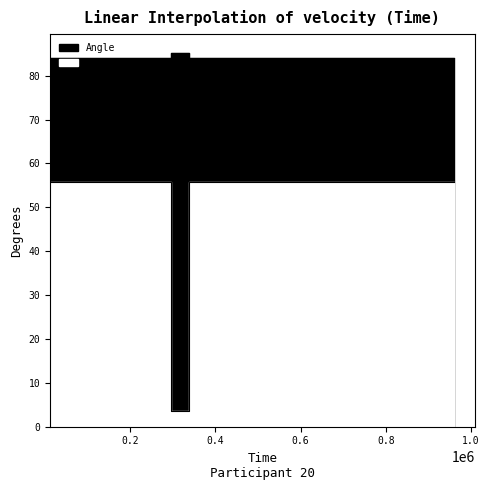

True or false: Angular Velocity and Angle intersect in this chart.

False